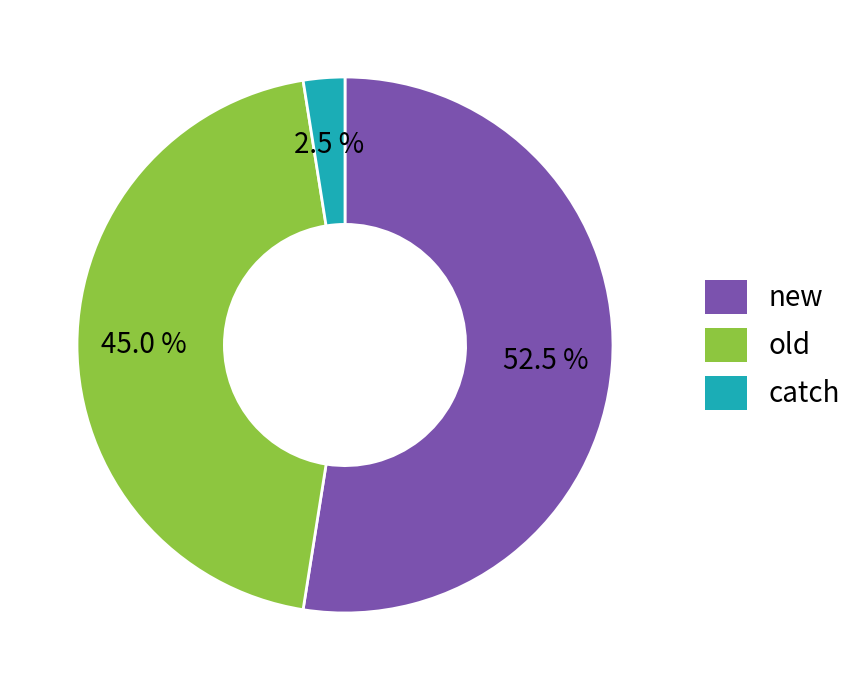

Is the sum of catch and new greater than half?

Yes